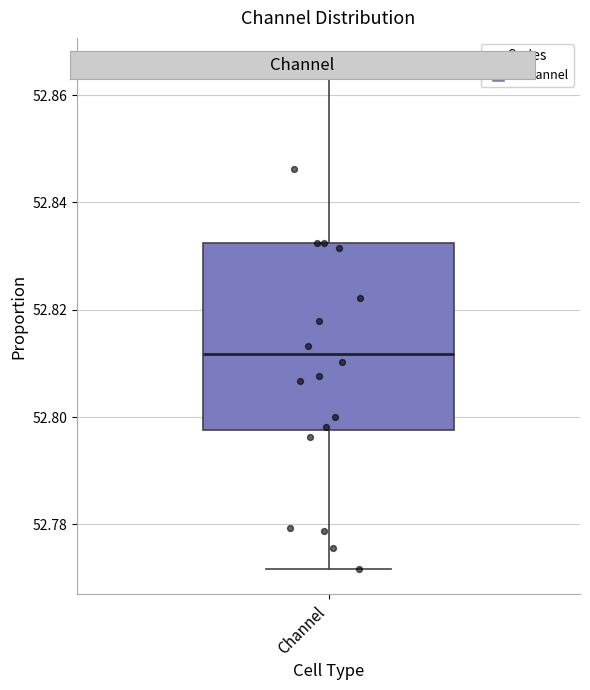

Read this box plot against the y-axis: the position of the median line, the range covered by the box, and the ends of both whiskers. The values are not printed on the chart, so give them approximately, as read against the axis.

median 52.812, box 52.798 to 52.832, whiskers 52.772 to 52.866